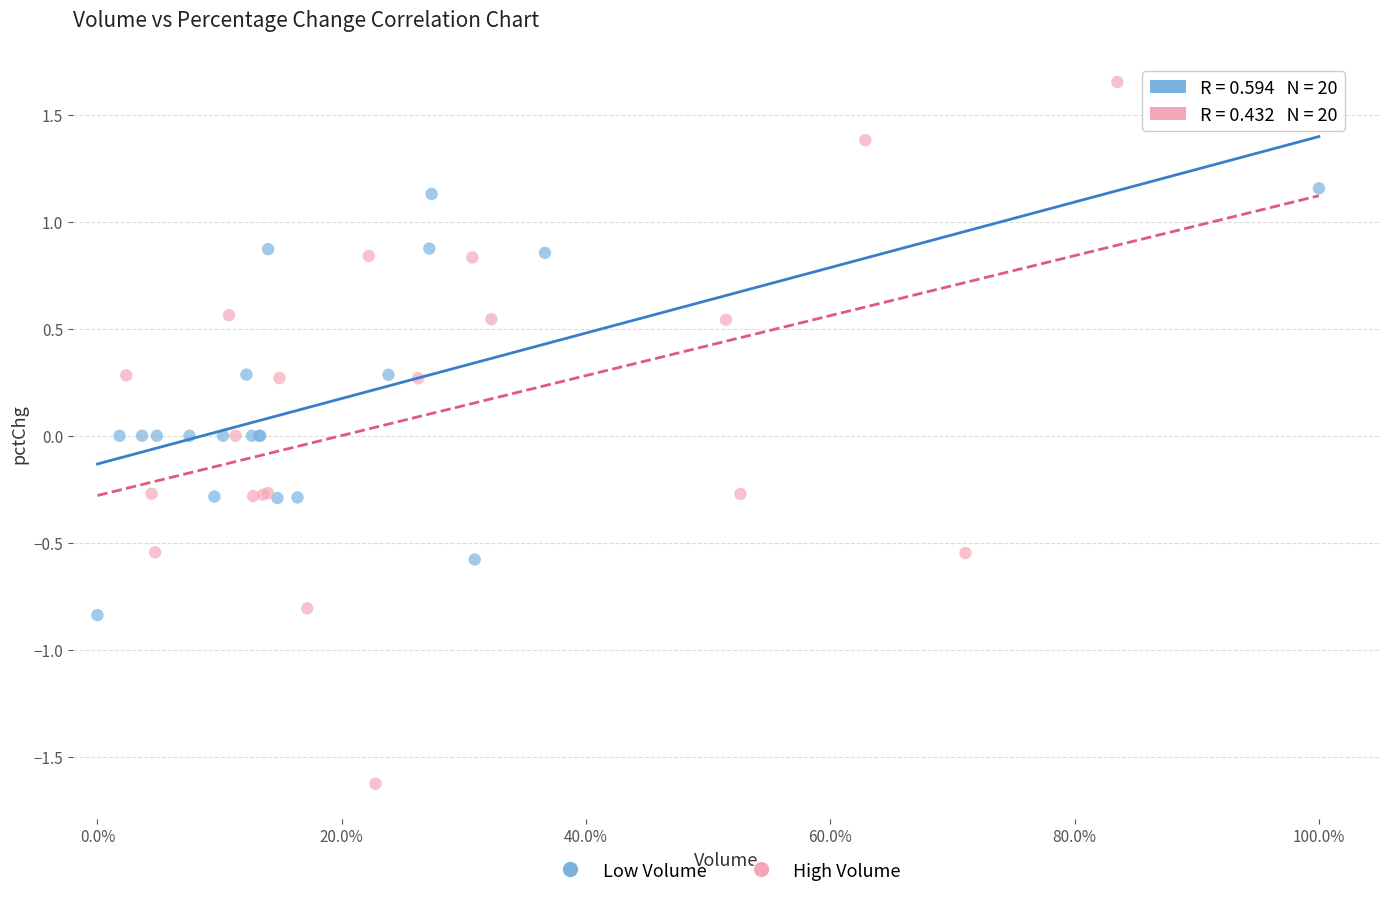

Which series contains the lowest Y value?

High Volume